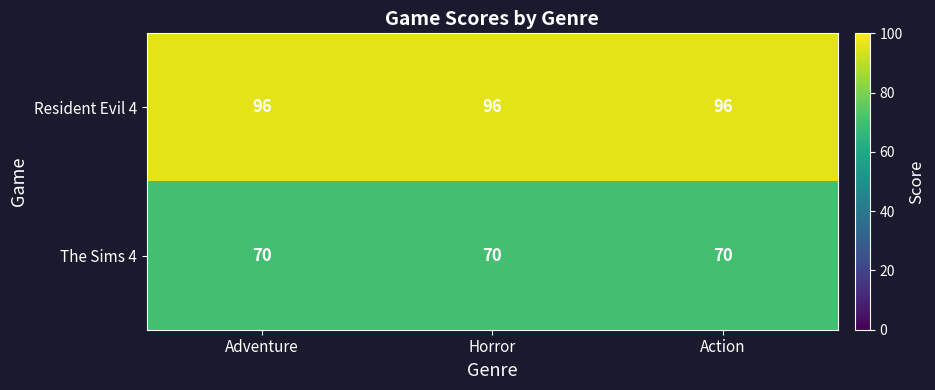

Rank the series at Horror from lowest to highest value.

The Sims 4, Resident Evil 4